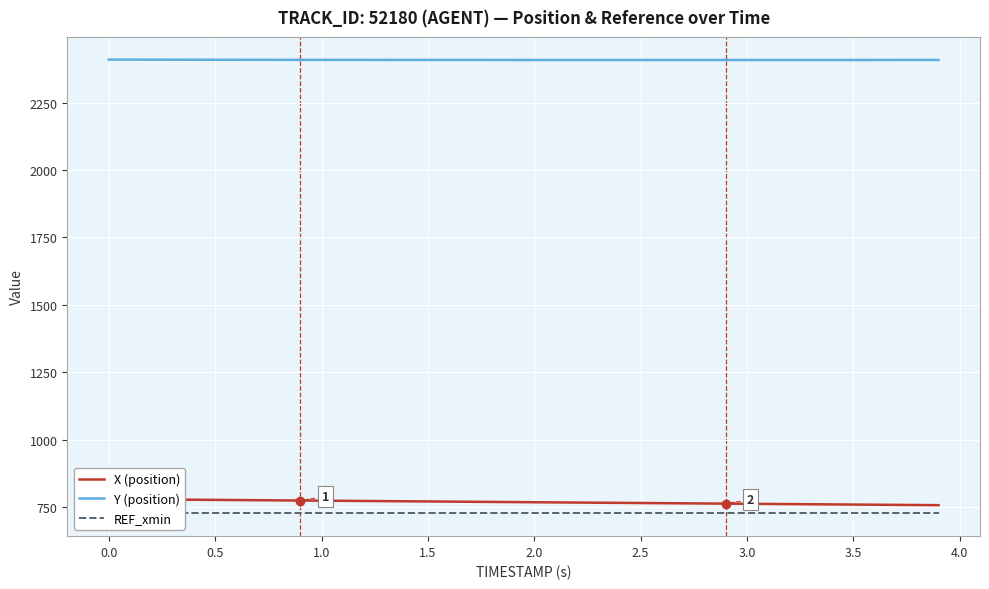

The value of Y (position) at 3.5 is 1593.1. True or false?

False